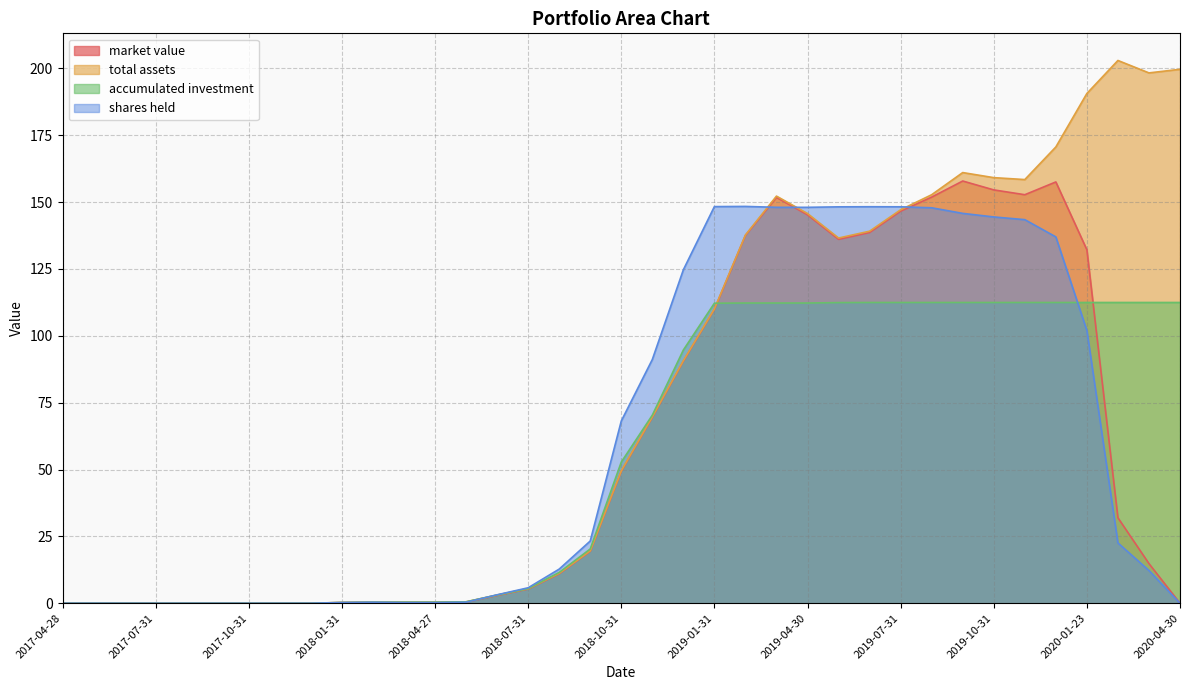

What are all the series names shown in the legend?

market value, total assets, accumulated investment, shares held